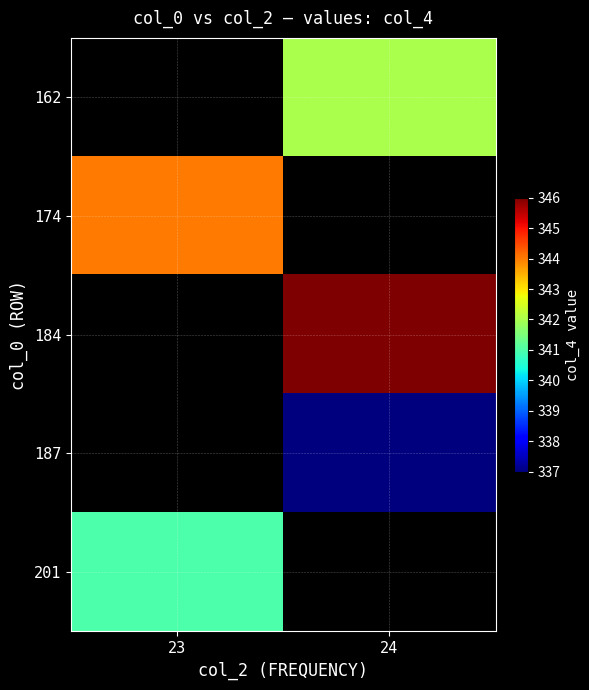

Which label corresponds to the largest value in the chart?

24